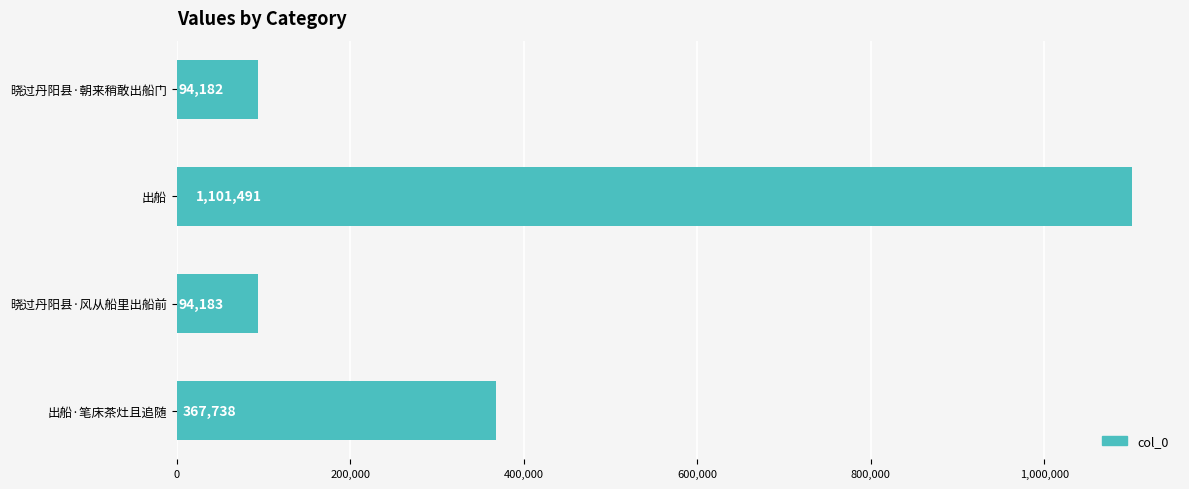

Reading bottom to top, transcribe all the data shown in this chart.

出船·笔床茶灶且追随=367738	晓过丹阳县·风从船里出船前=94183	出船=1101491	晓过丹阳县·朝来稍敢出船门=94182